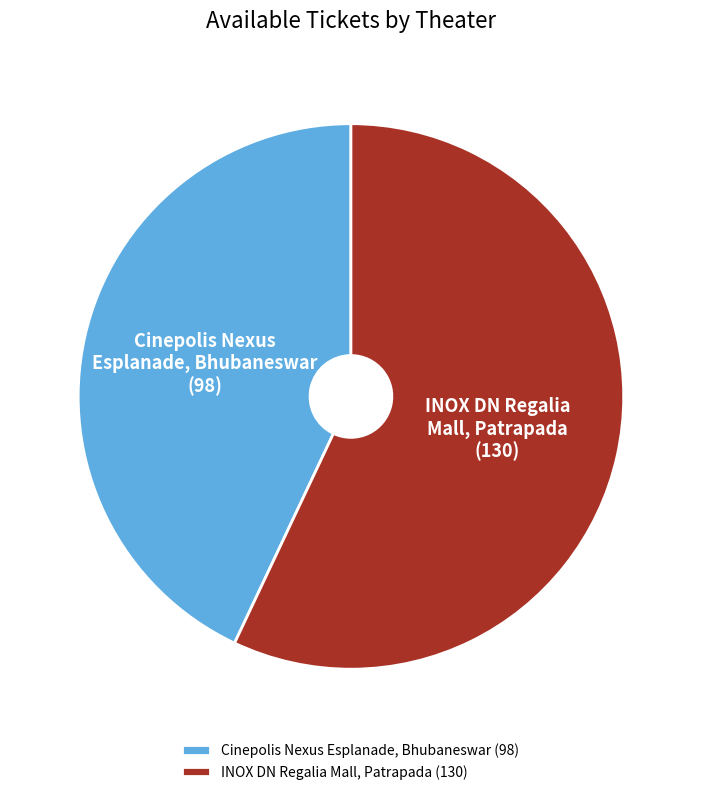

Is it true that Cinepolis Nexus Esplanade, Bhubaneswar is 54% of the pie?

False